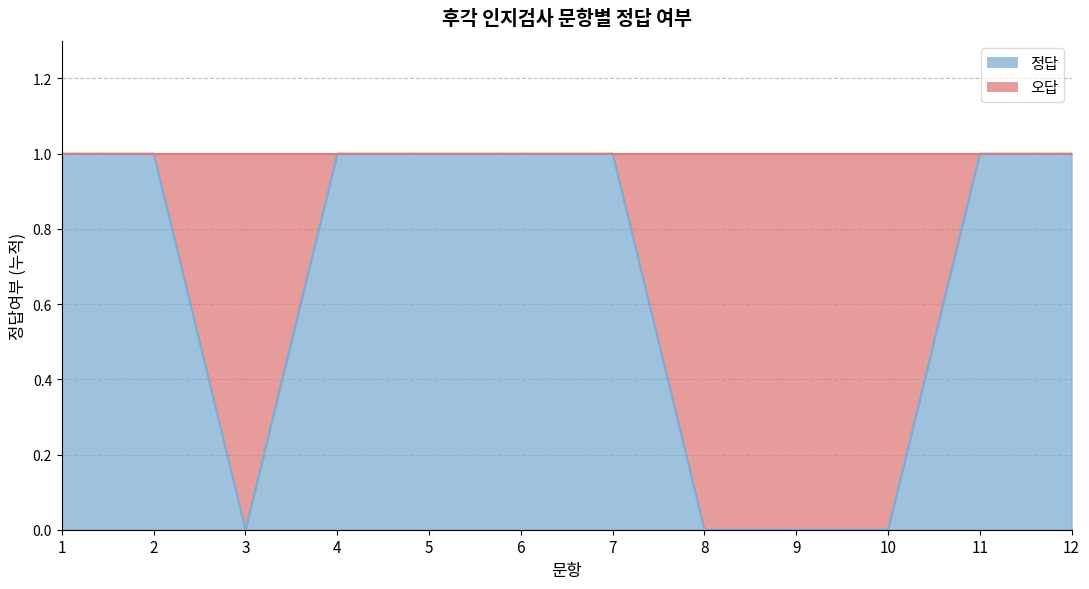

What is the average value?

1